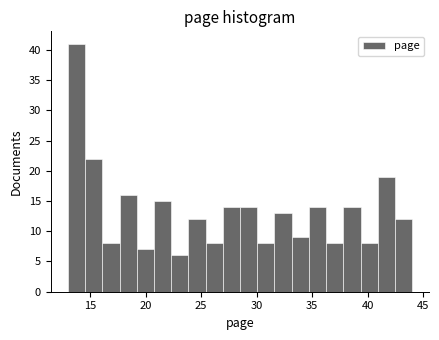

Around what value on the x-axis is the tallest bar? Give the approximate position of its centre, as read against the axis.

14.0